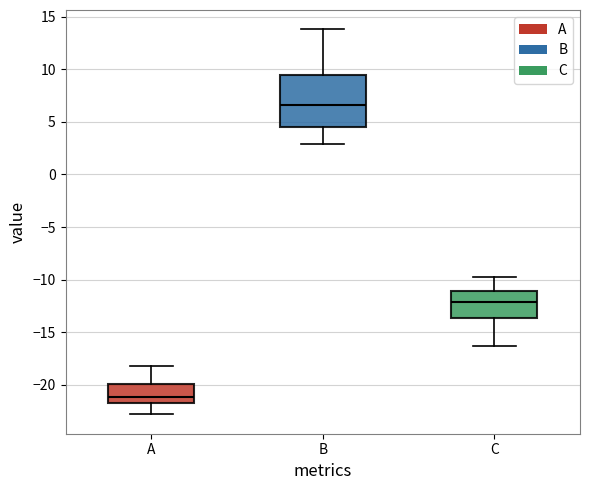

Where does the lower whisker of the box for A end on the y-axis? The values are not printed on the chart, so give them approximately, as read against the axis.

-23.0